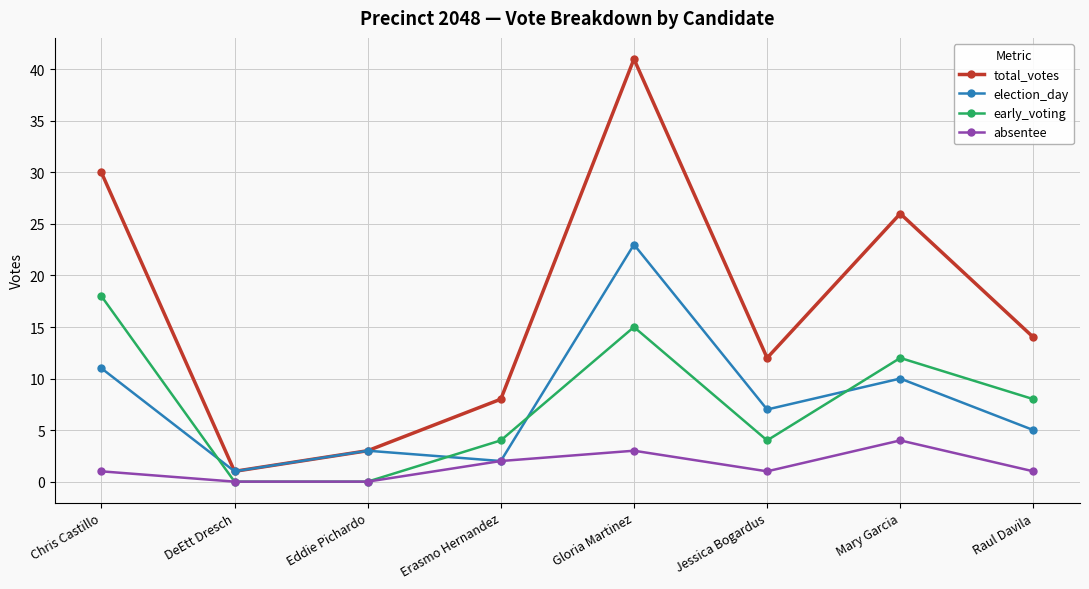

Reading left to right, what are all the values shown in this chart?

total_votes: Chris Castillo=30	DeEtt Dresch=1	Eddie Pichardo=3	Erasmo Hernandez=8	Gloria Martinez=41	Jessica Bogardus=12	Mary Garcia=26	Raul Davila=14
election_day: Chris Castillo=11	DeEtt Dresch=1	Eddie Pichardo=3	Erasmo Hernandez=2	Gloria Martinez=23	Jessica Bogardus=7	Mary Garcia=10	Raul Davila=5
early_voting: Chris Castillo=18	DeEtt Dresch=0	Eddie Pichardo=0	Erasmo Hernandez=4	Gloria Martinez=15	Jessica Bogardus=4	Mary Garcia=12	Raul Davila=8
absentee: Chris Castillo=1	DeEtt Dresch=0	Eddie Pichardo=0	Erasmo Hernandez=2	Gloria Martinez=3	Jessica Bogardus=1	Mary Garcia=4	Raul Davila=1